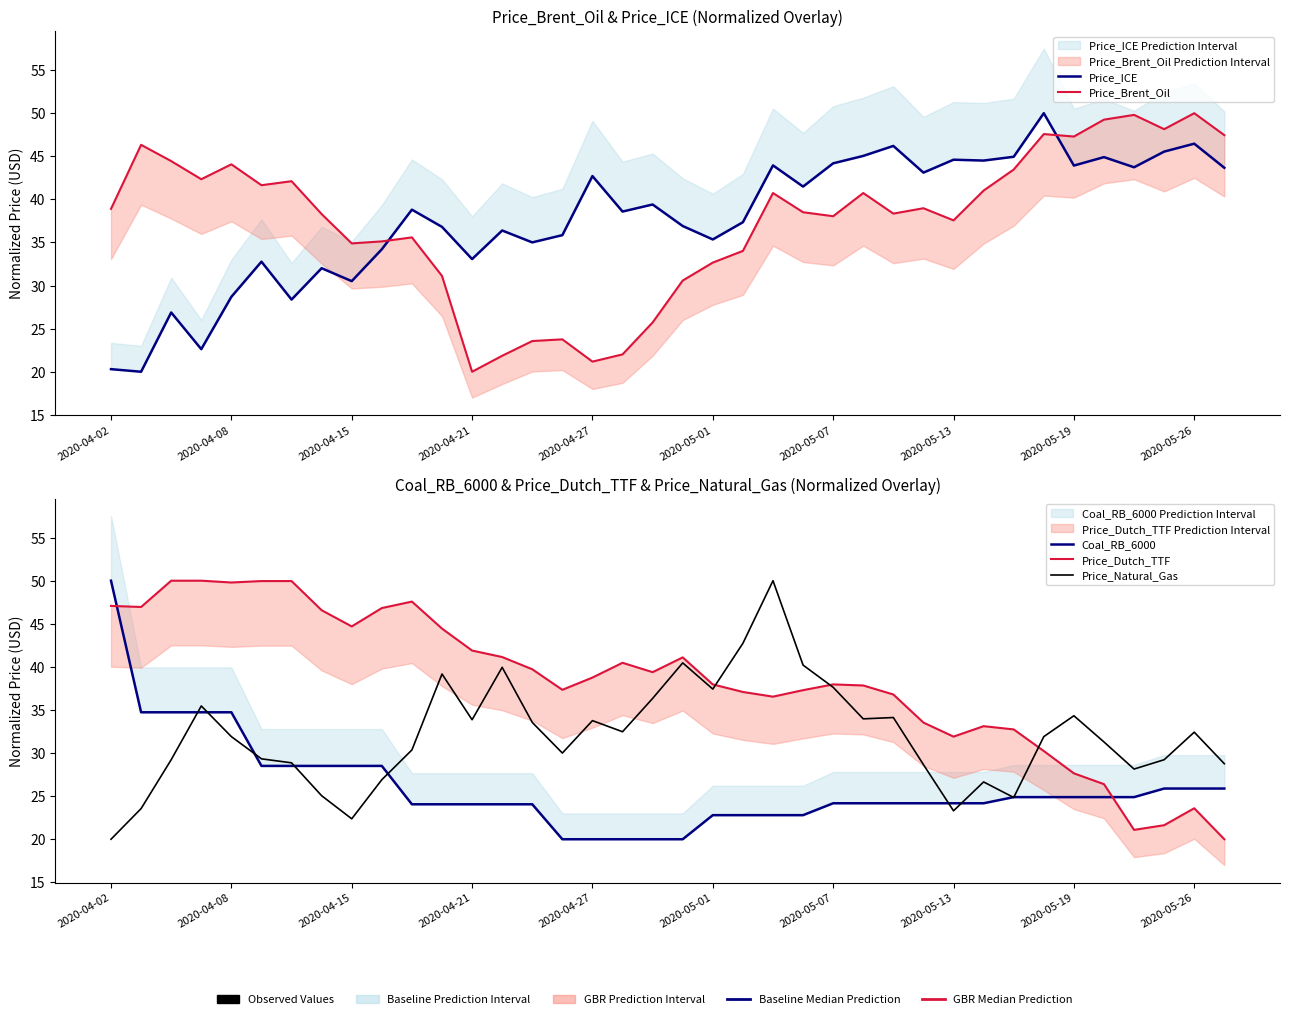

The Price_Brent_Oil series shows 20.0 at 2020-04-21. True or false?

True